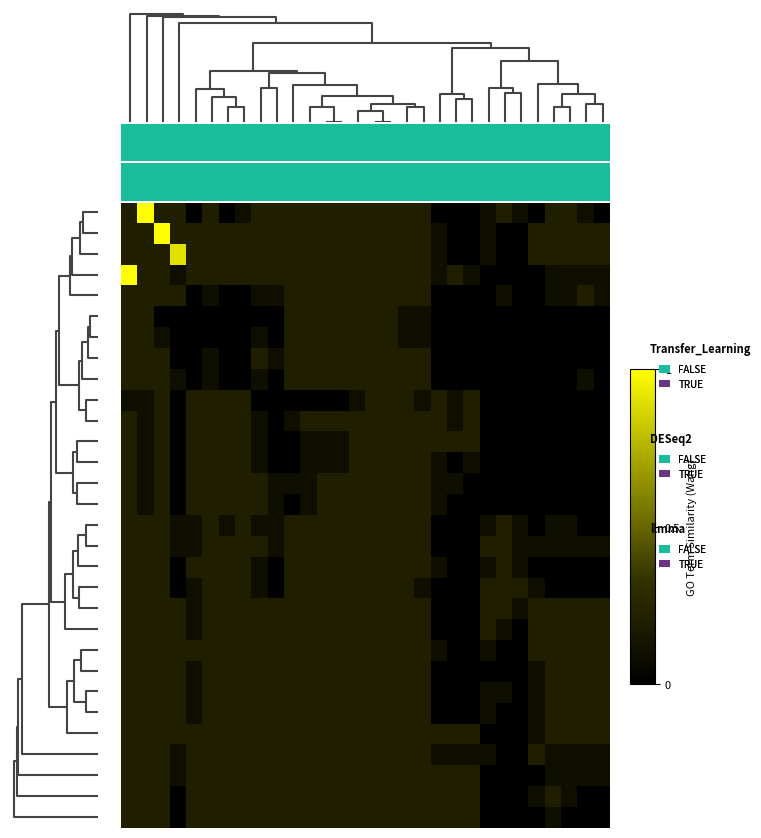

At how many categories does at least one series exceed 0?

30